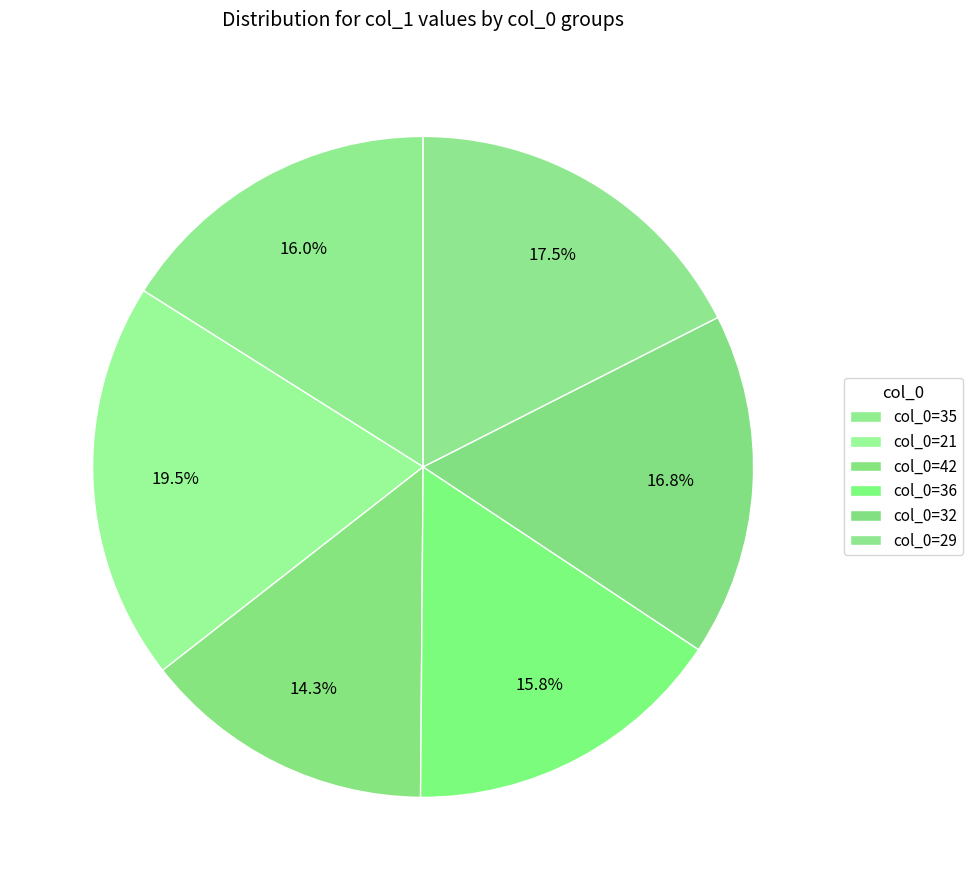

Which category has the smallest portion of the pie?

col_0=42